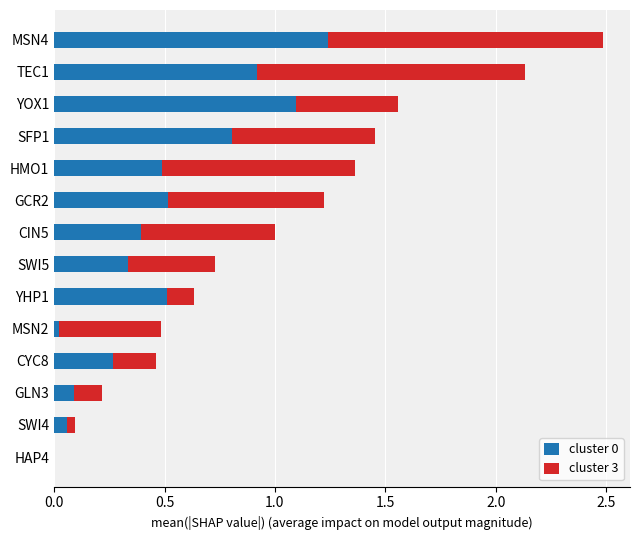

At which label does cluster 0 reach its peak?

MSN4